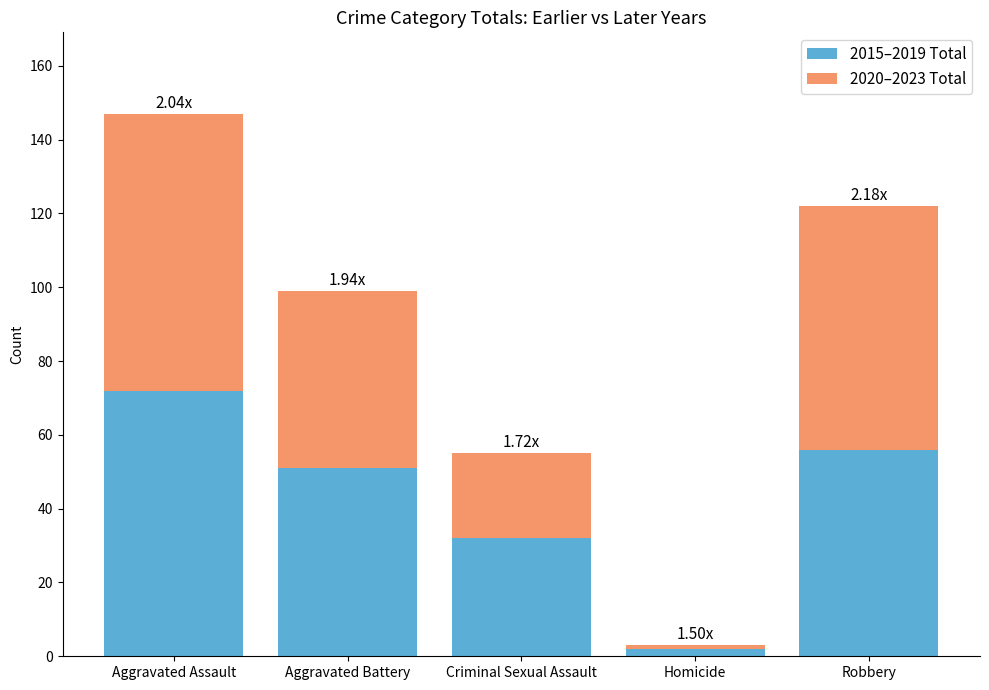

What is the average value of the 2015–2019 Total series?

43